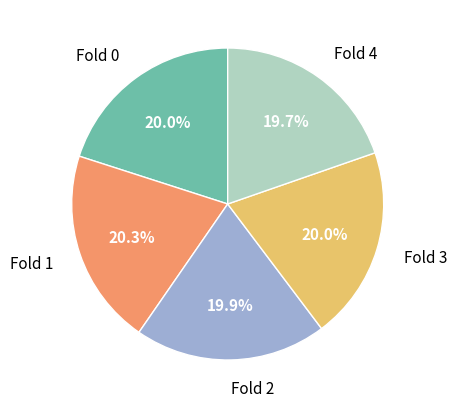

What percentage is the Fold 0 slice, to the nearest percent?

20%